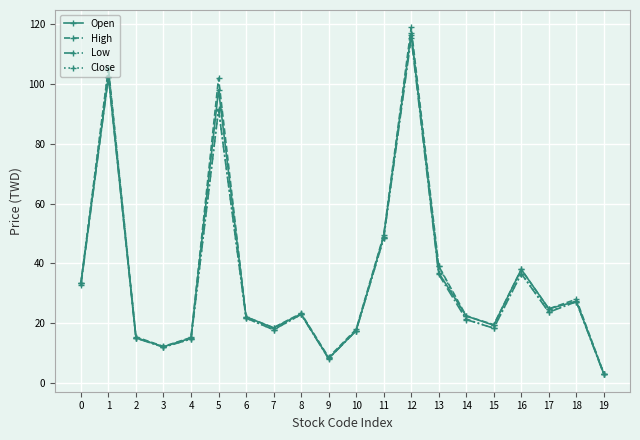

Which series has the widest spread of values?

High